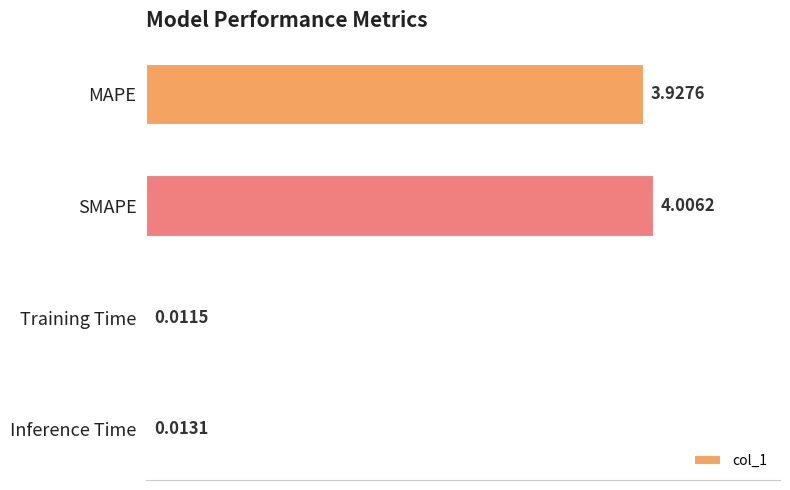

Which category has the highest value across all series?

SMAPE